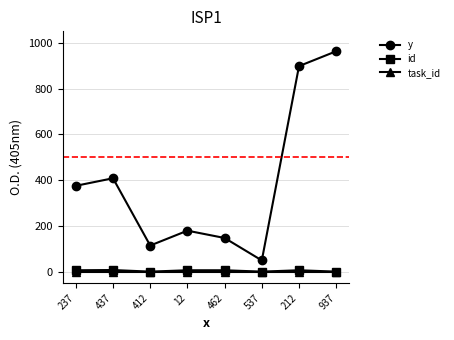

What is the spread (max minus min) of values at 537?

49